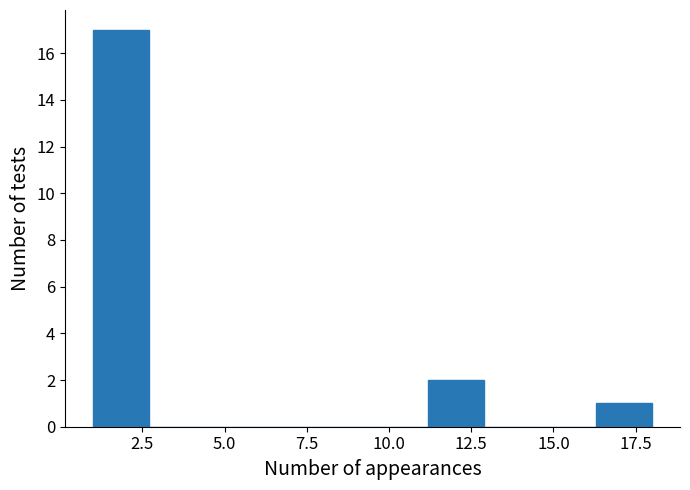

Around what value on the x-axis is the tallest bar? Give the approximate position of its centre, as read against the axis.

2.0